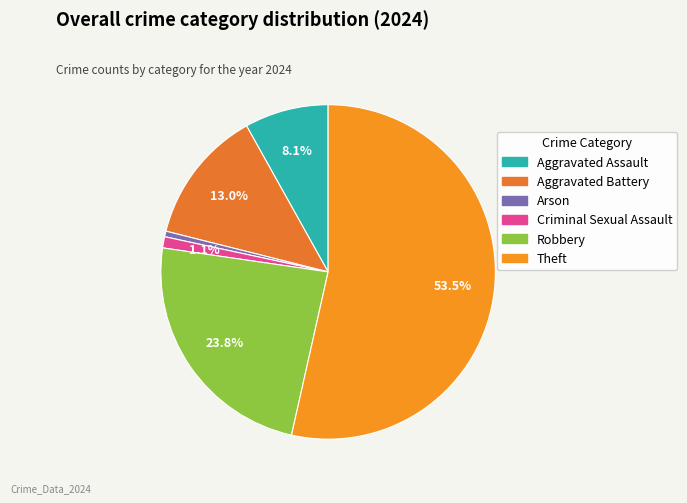

Is it true that Criminal Sexual Assault is 1% of the pie?

True